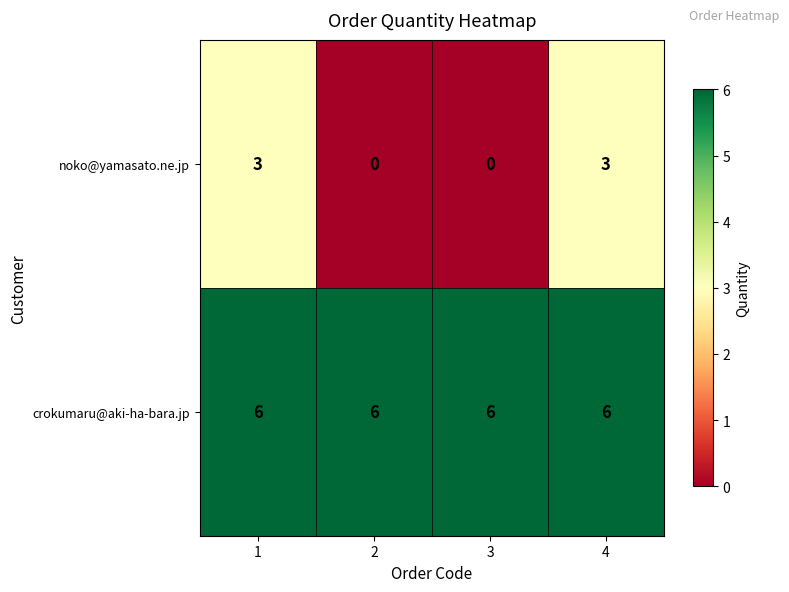

The noko@yamasato.ne.jp series shows 3 at 4. True or false?

True